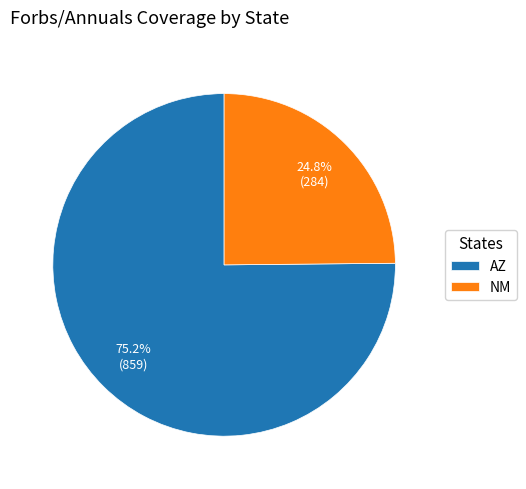

What is the smallest slice in the pie chart?

NM